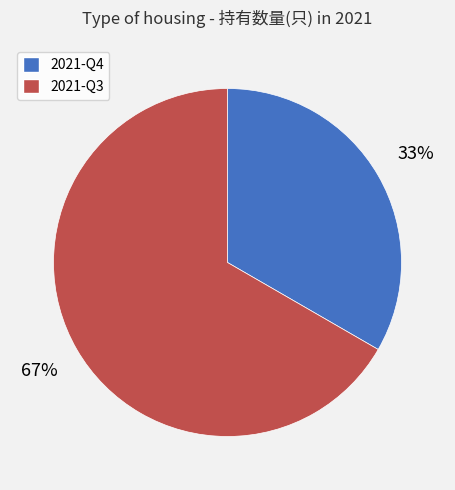

To the nearest percent, what portion does 2021-Q3 represent?

67%